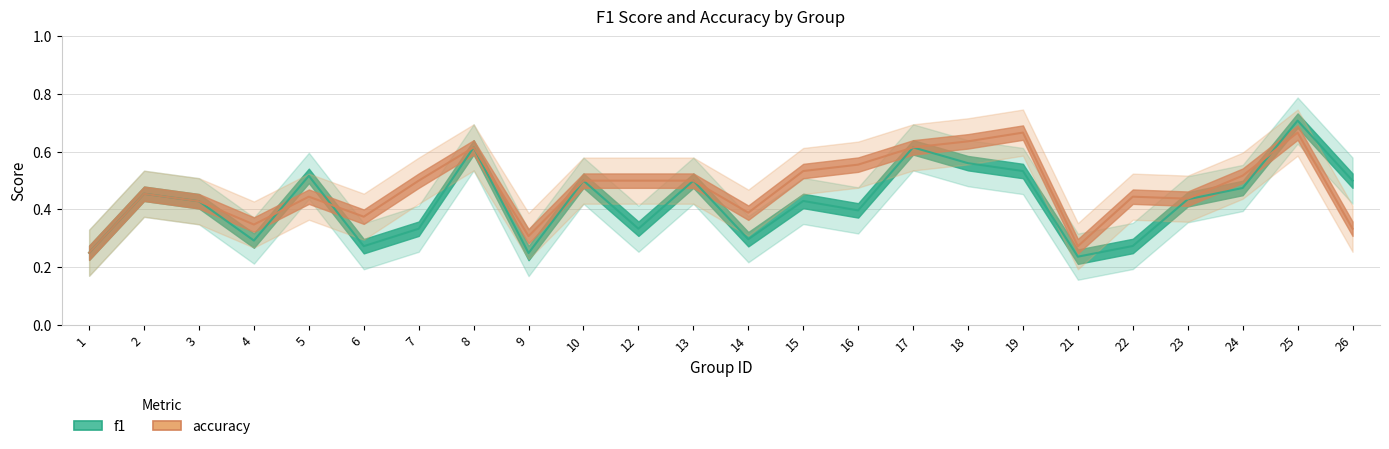

How many lines are shown in the chart?

2